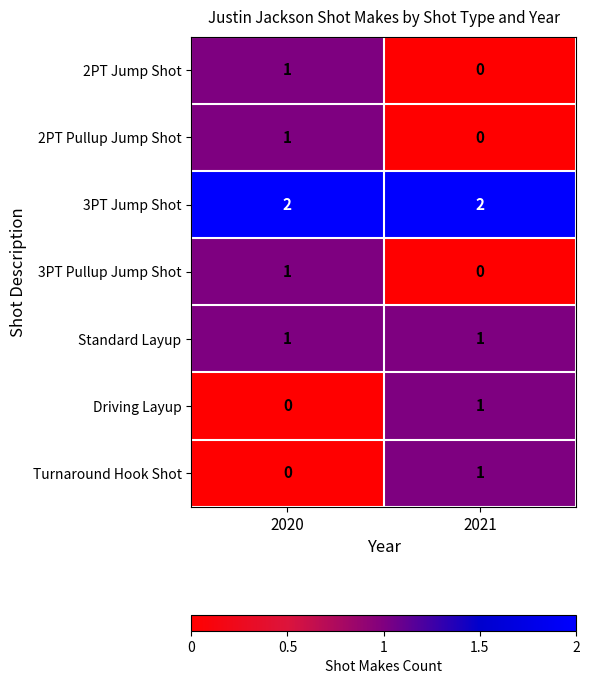

Reading left to right, transcribe all the data shown in this chart.

2PT Jump Shot: 2020=1	2021=0
2PT Pullup Jump Shot: 2020=1	2021=0
3PT Jump Shot: 2020=2	2021=2
3PT Pullup Jump Shot: 2020=1	2021=0
Standard Layup: 2020=1	2021=1
Driving Layup: 2020=0	2021=1
Turnaround Hook Shot: 2020=0	2021=1